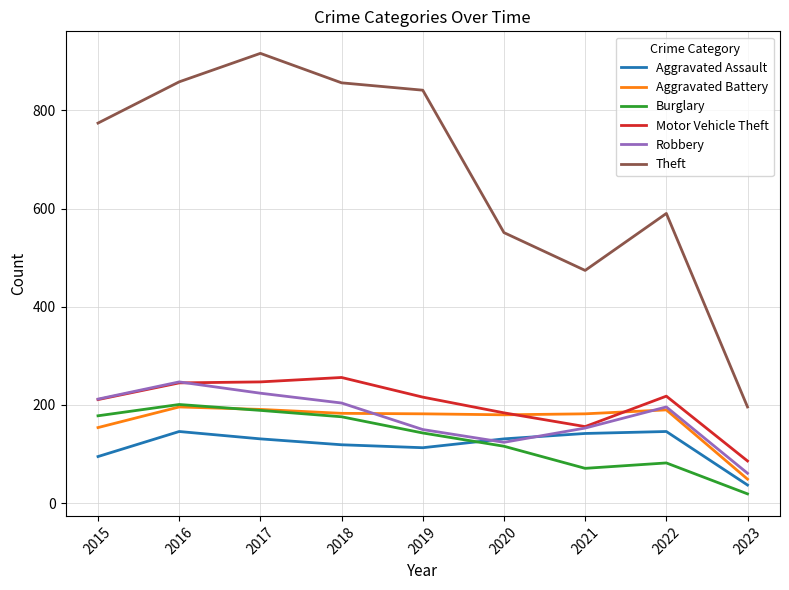

Is the value of Robbery at 2015 greater than the value of Theft at 2020?

No